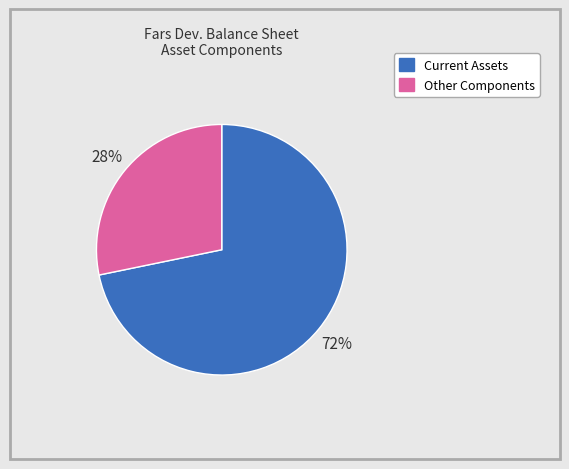

To the nearest percent, what is the average slice percentage?

50%